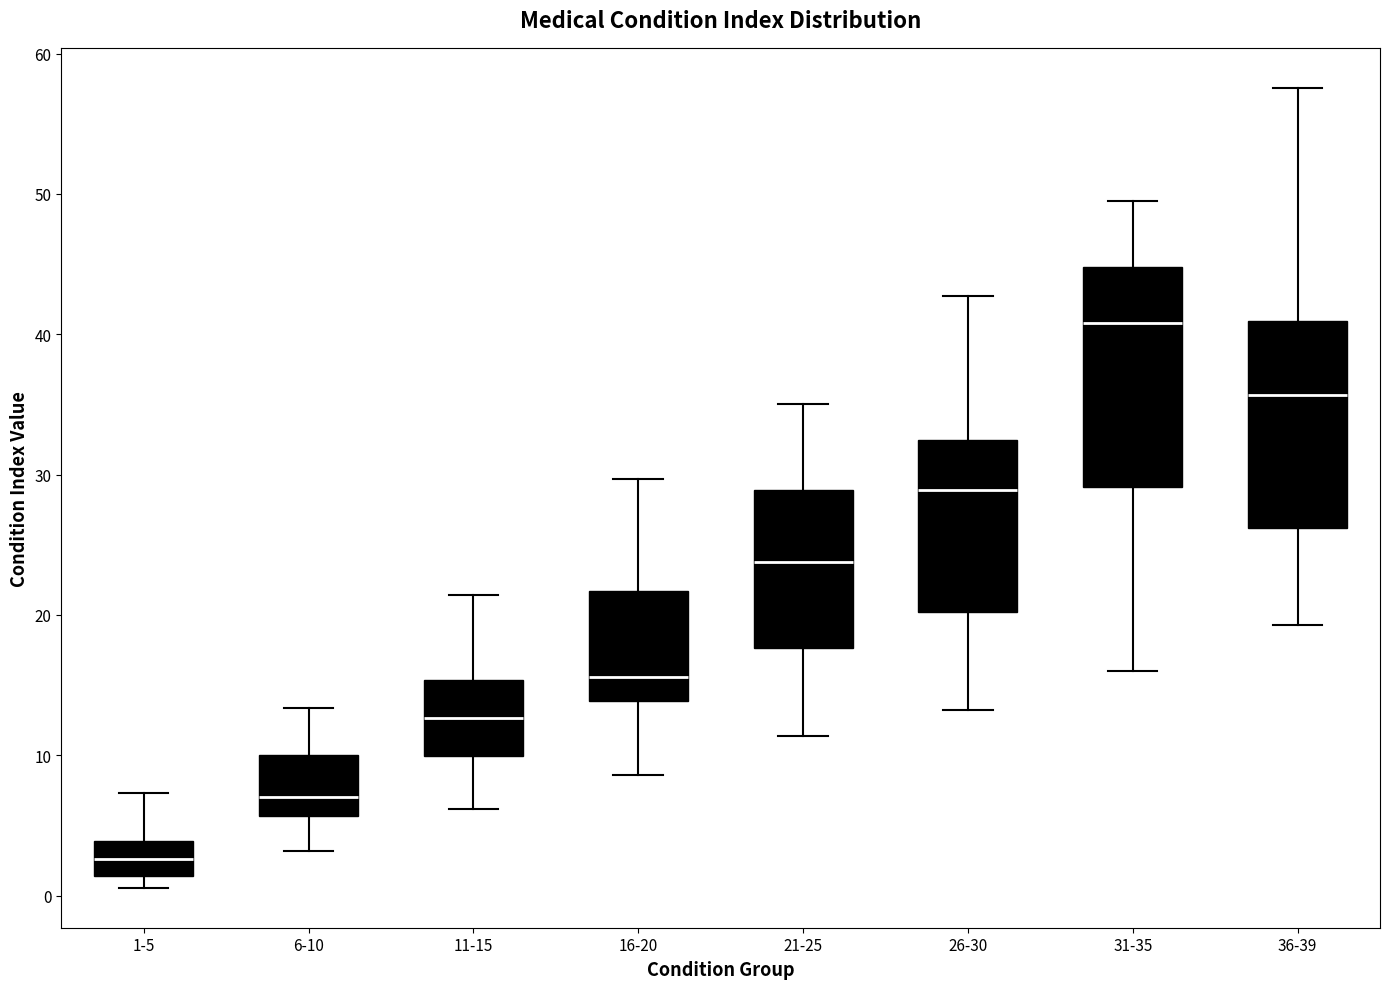

Reading left to right, read every box against the y-axis: the position of its median line, the range the box covers, and the ends of its whiskers. The values are not printed on the chart, so give them approximately, as read against the axis.

1-5: median 3, box 1 to 4, whiskers 1 (just below the box's lower edge) to 7
6-10: median 7, box 6 to 10, whiskers 3 to 13
11-15: median 13, box 10 to 15, whiskers 6 to 21
16-20: median 16, box 14 to 22, whiskers 9 to 30
21-25: median 24, box 18 to 29, whiskers 11 to 35
26-30: median 29, box 20 to 32, whiskers 13 to 43
31-35: median 41, box 29 to 45, whiskers 16 to 49
36-39: median 36, box 26 to 41, whiskers 19 to 58